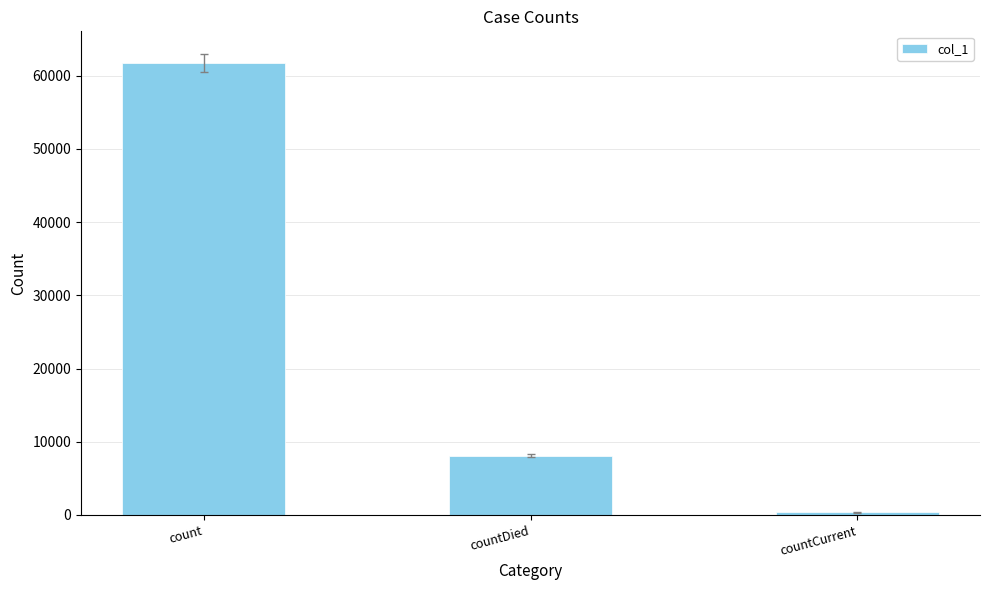

What is the label of the 3rd bar from the right?

count